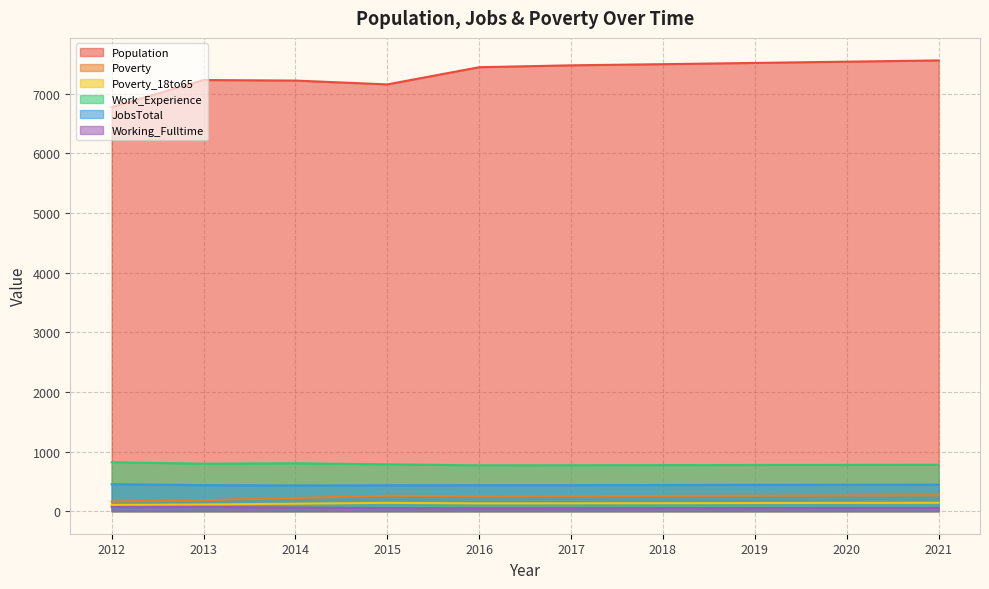

What is the sum of all Poverty values?

2377